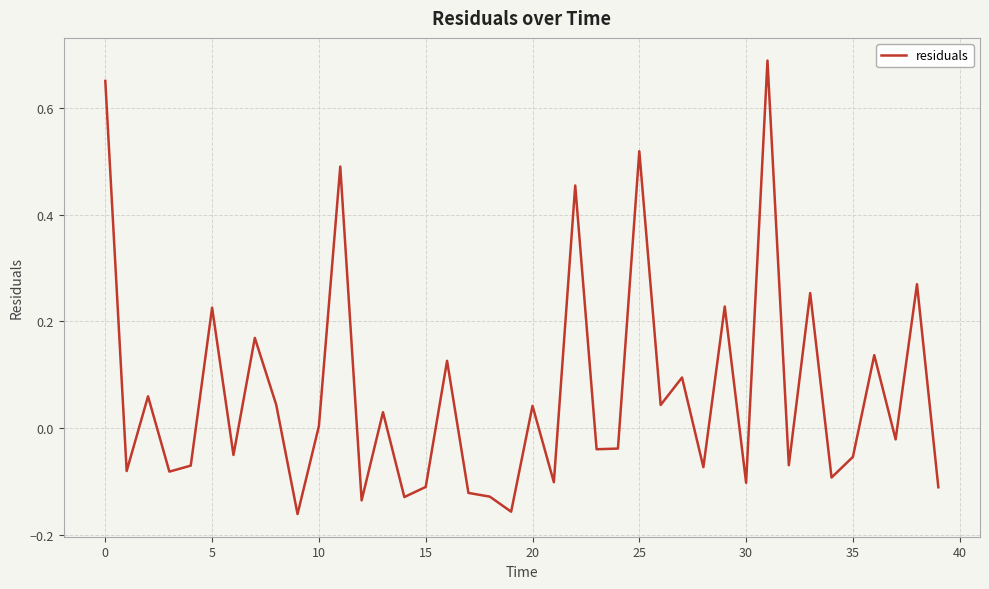

Does the chart have visible grid lines?

Yes